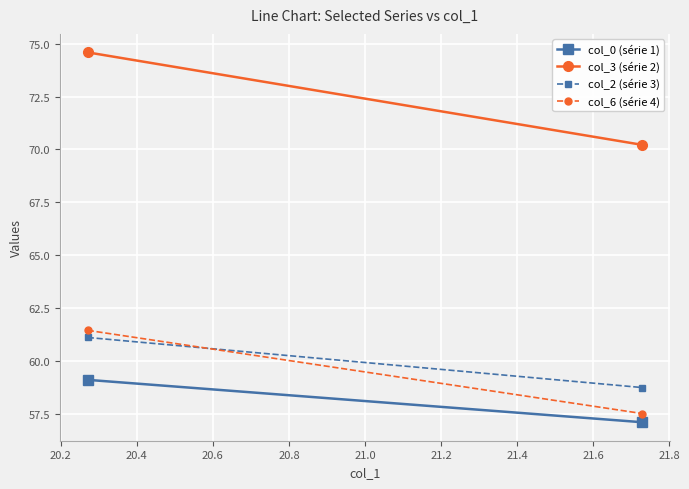

What are all the series names shown in the legend?

col_0 (série 1), col_3 (série 2), col_2 (série 3), col_6 (série 4)